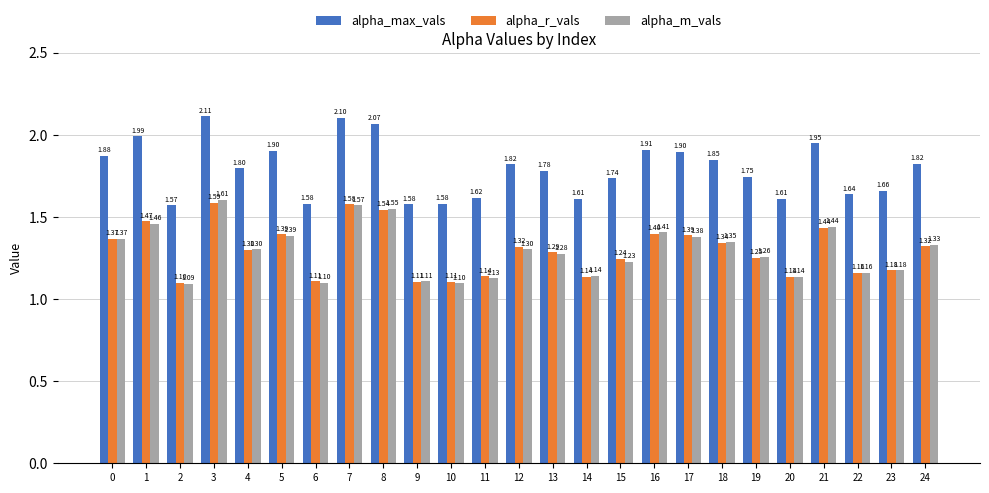

List the series in order of their peak value, highest first.

alpha_max_vals, alpha_m_vals, alpha_r_vals